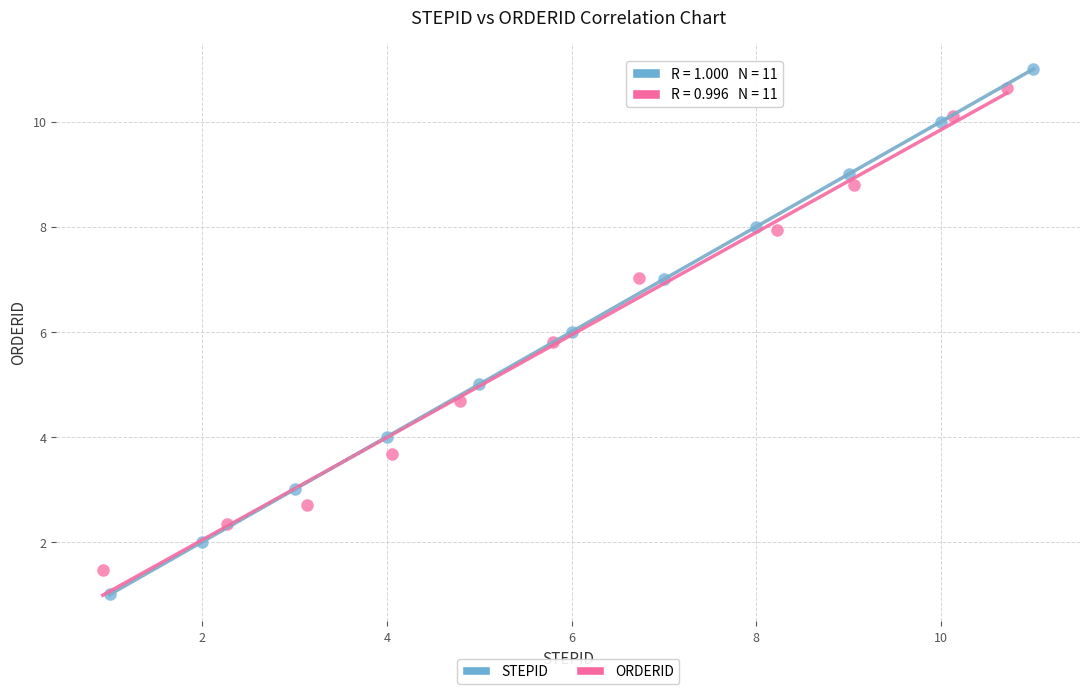

Which series reaches the minimum Y coordinate?

STEPID